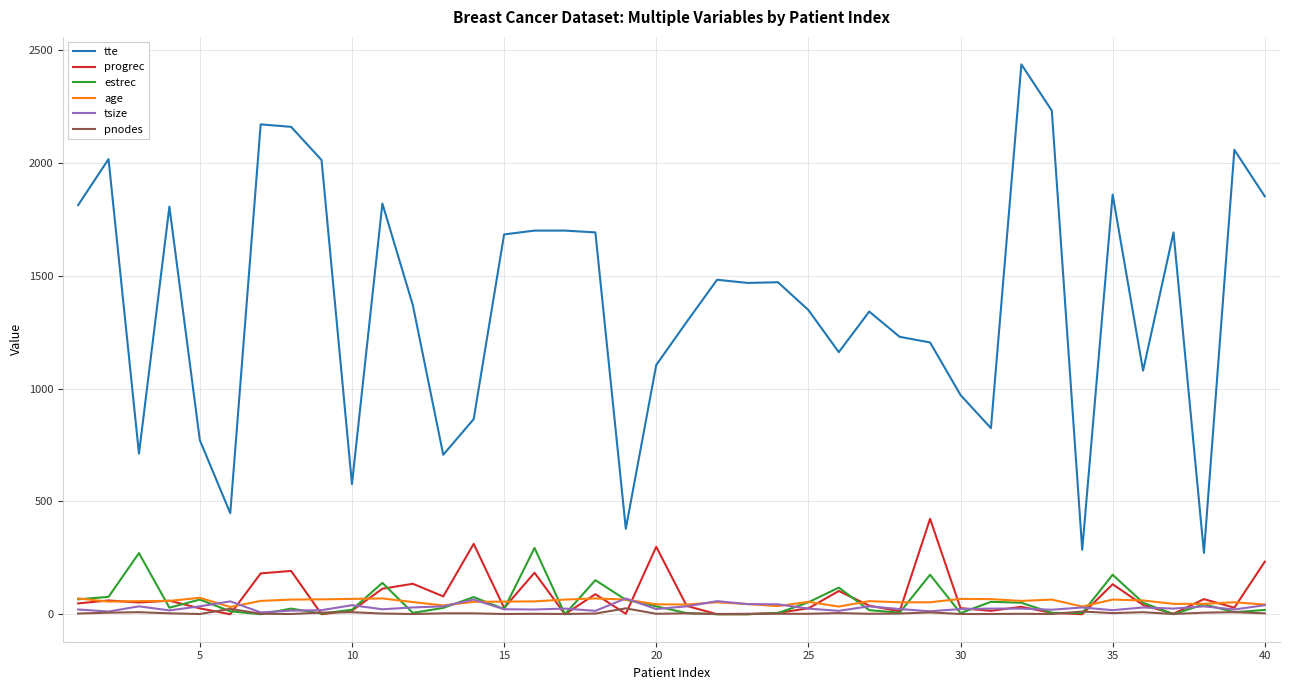

Which series has the widest spread of values?

tte